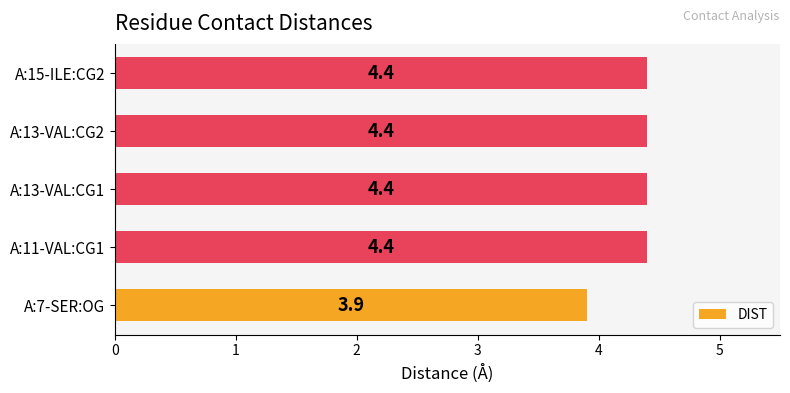

The chart shows a value of 4.4 at A:13-VAL:CG2. True or false?

True